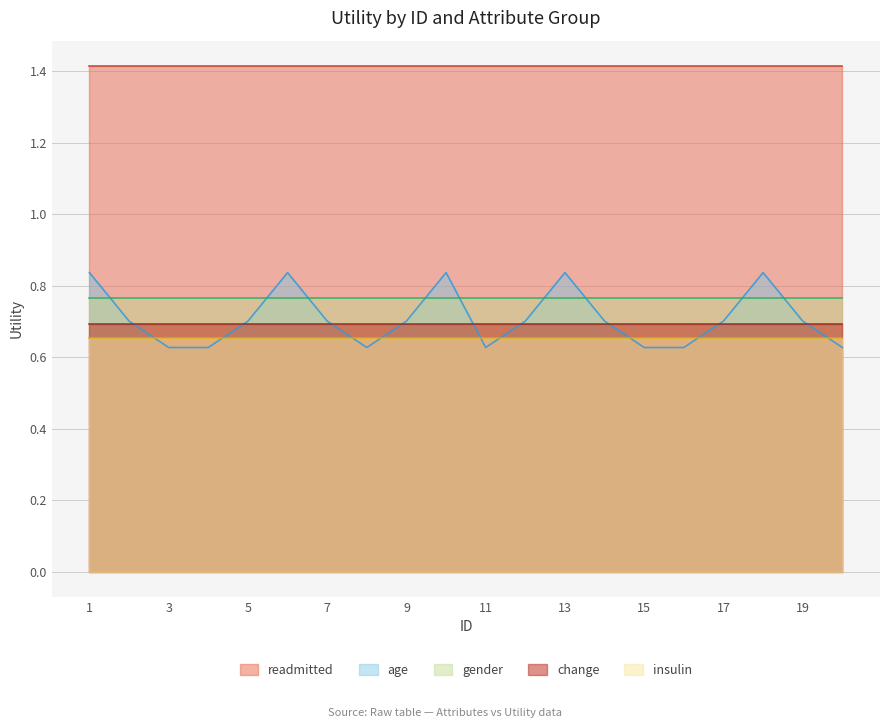

How many lines are shown in the chart?

5